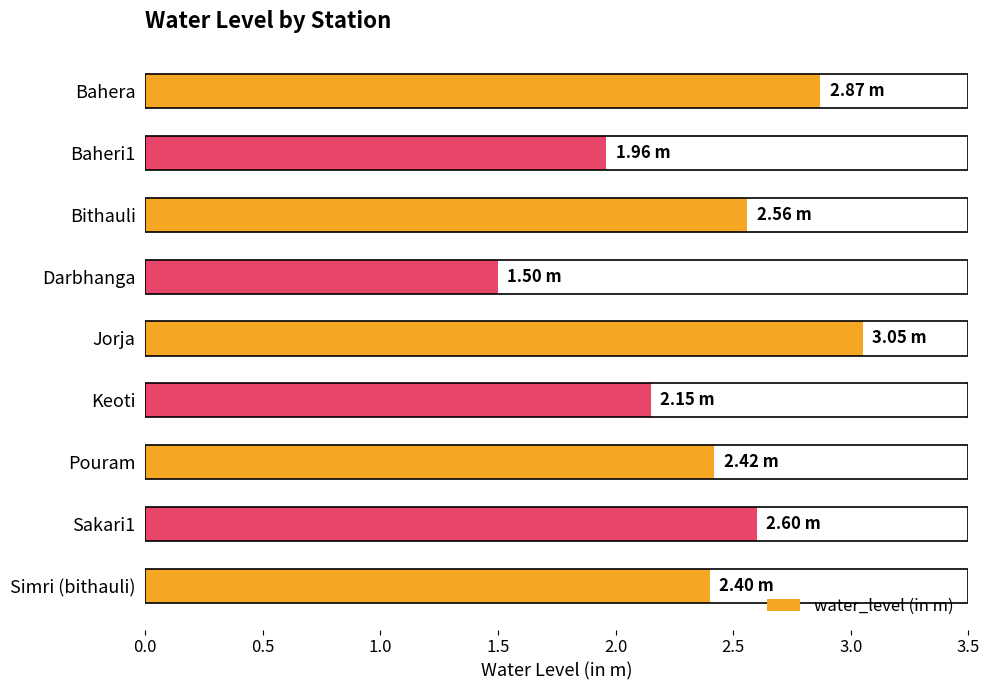

What is the label of the 6th bar from the top?

Keoti